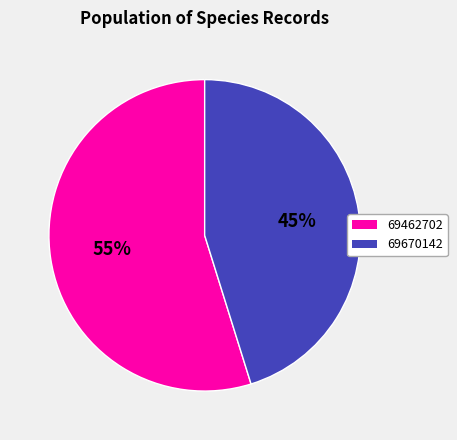

True or false: 69670142 accounts for 45% of the total.

True